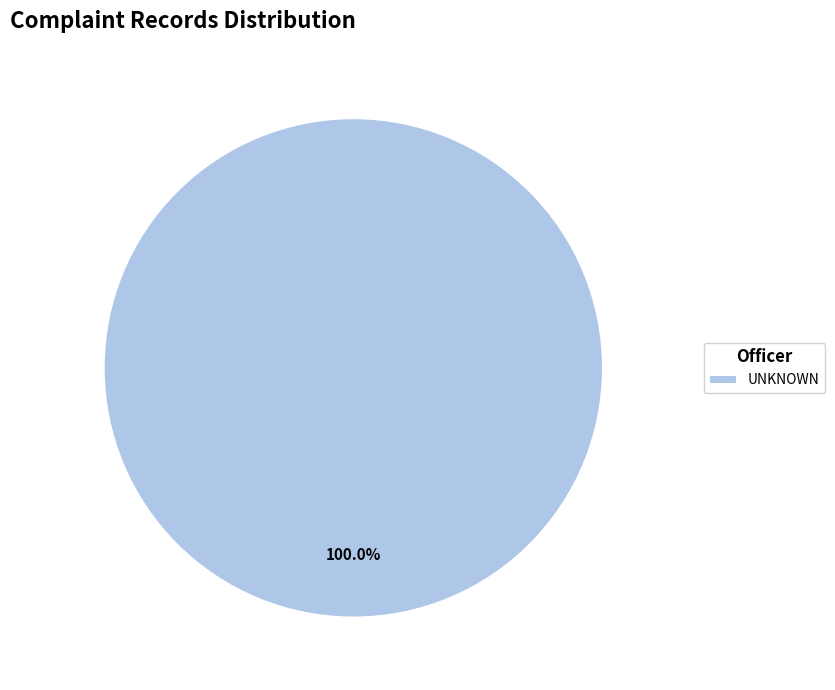

Rank the categories by value from lowest to highest.

UNKNOWN